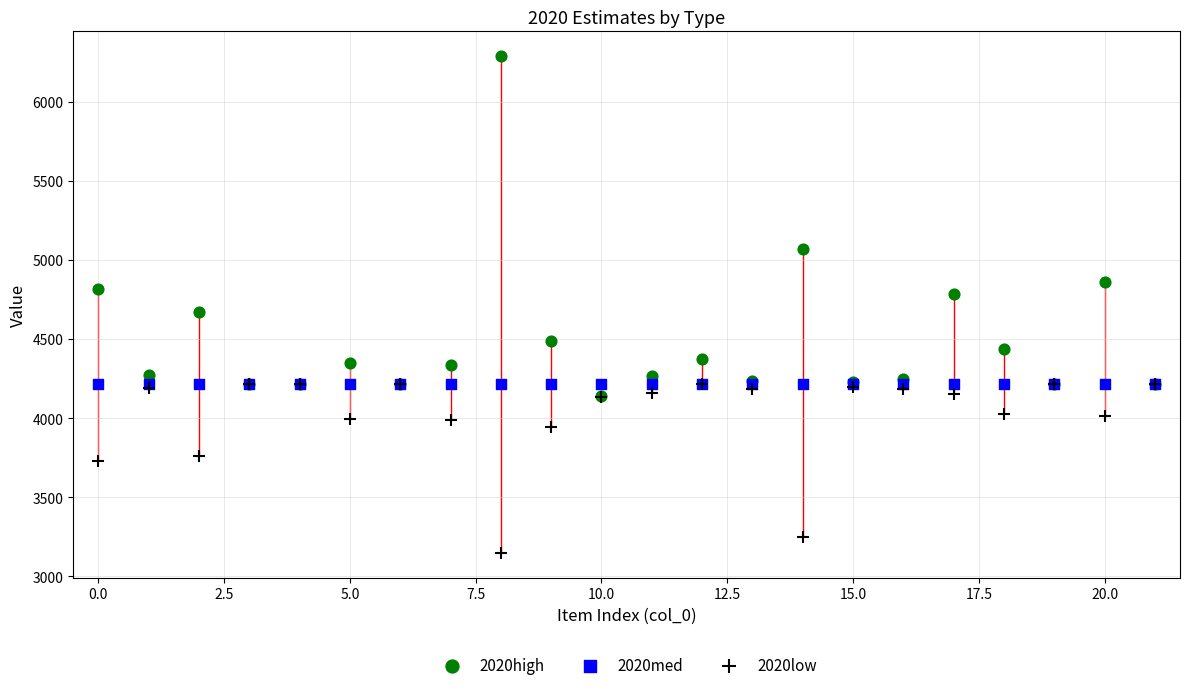

In the 2020high series, what Y value is closest to 5215?

5072.3